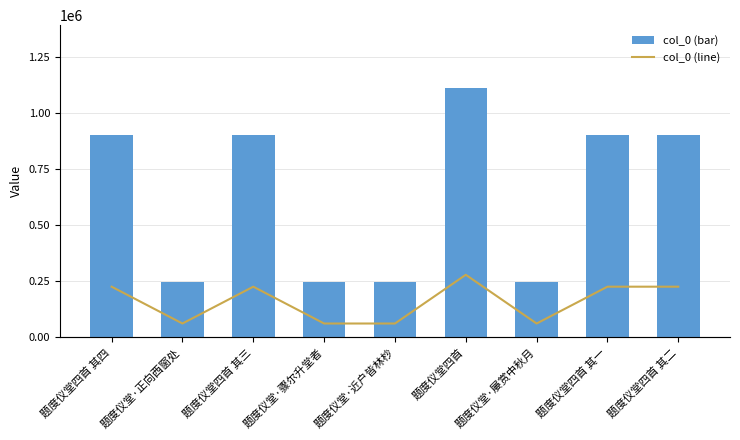

At which label does col_0 (line) reach its peak?

题度仪堂四首